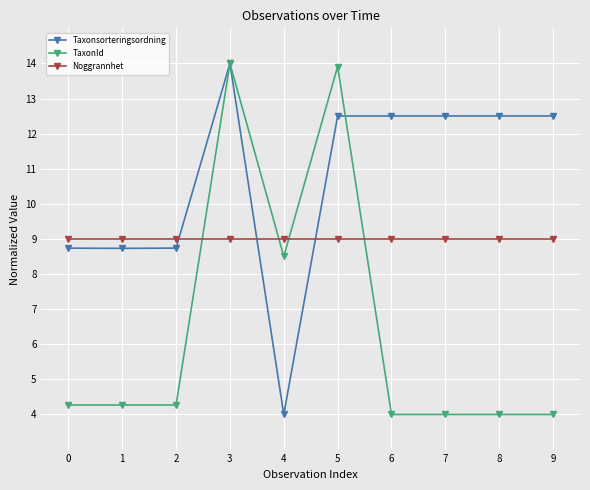

What are all the series names shown in the legend?

Taxonsorteringsordning, TaxonId, Noggrannhet